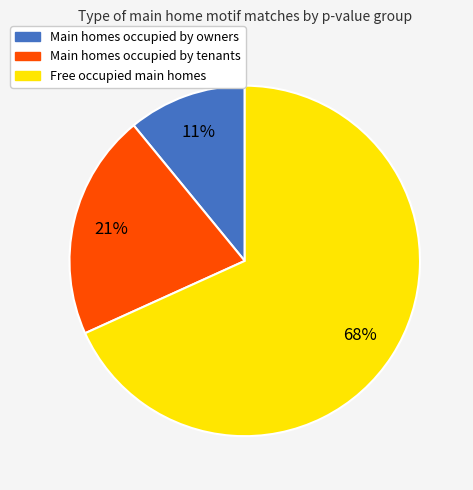

Is there a majority slice in this chart?

Yes